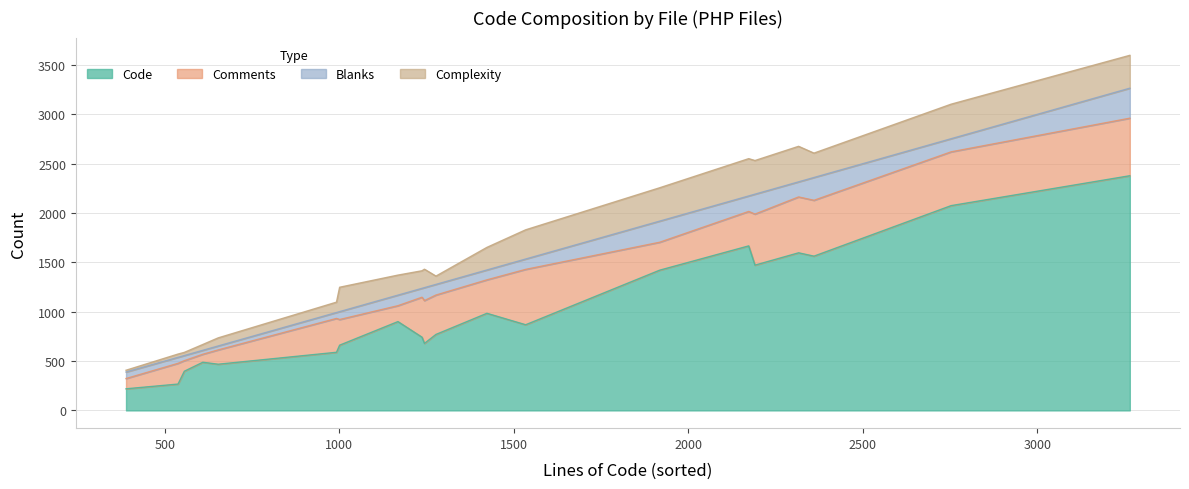

True or false: Lines has a value of 2753 at Complexity.

True